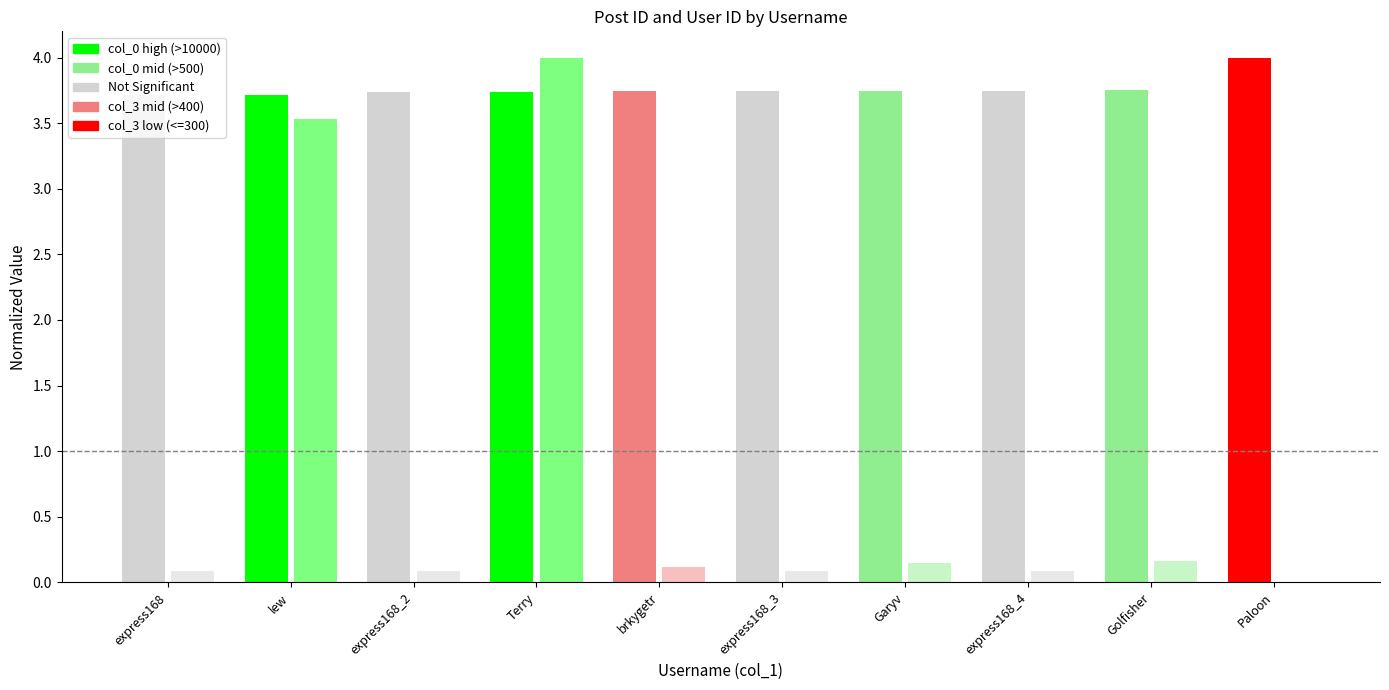

The col_0 (Post ID normalized) series shows 3.7 at express168. True or false?

True